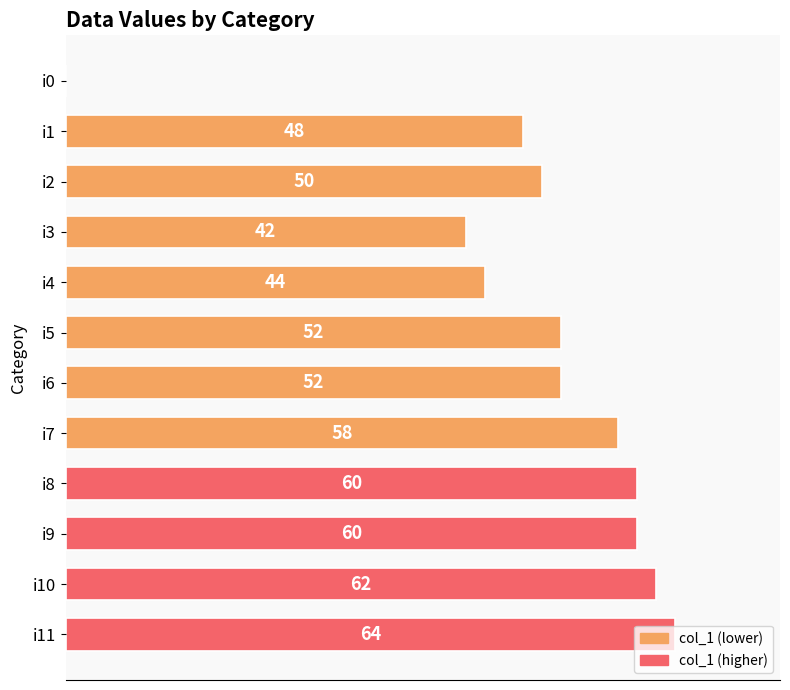

At which label is the value closest to 32?

i3